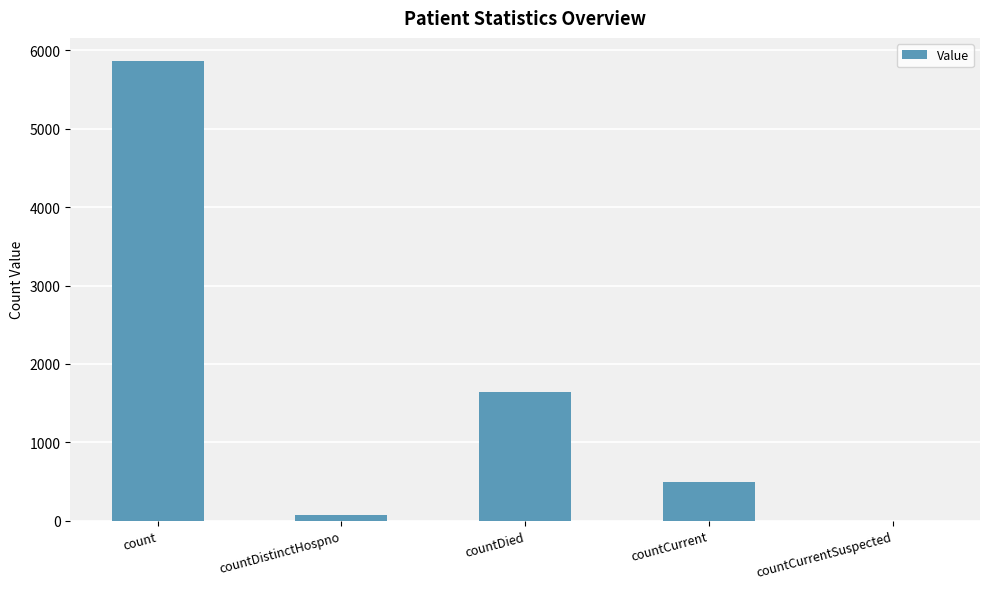

Are the bars grouped side by side (vs. stacked)?

No